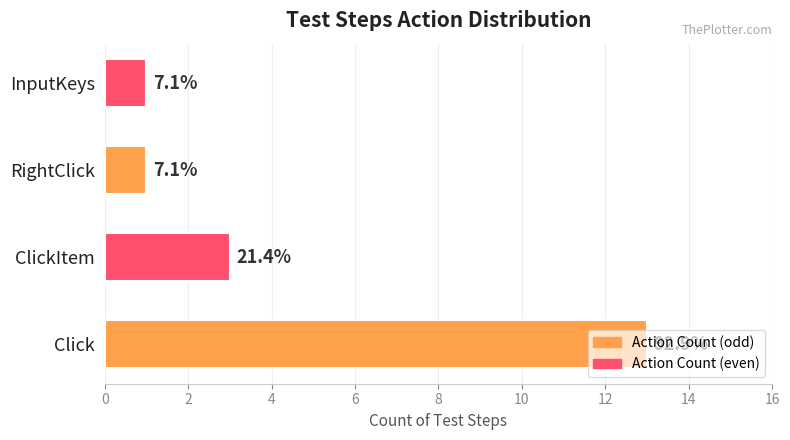

How many values are between 1 and 13?

4